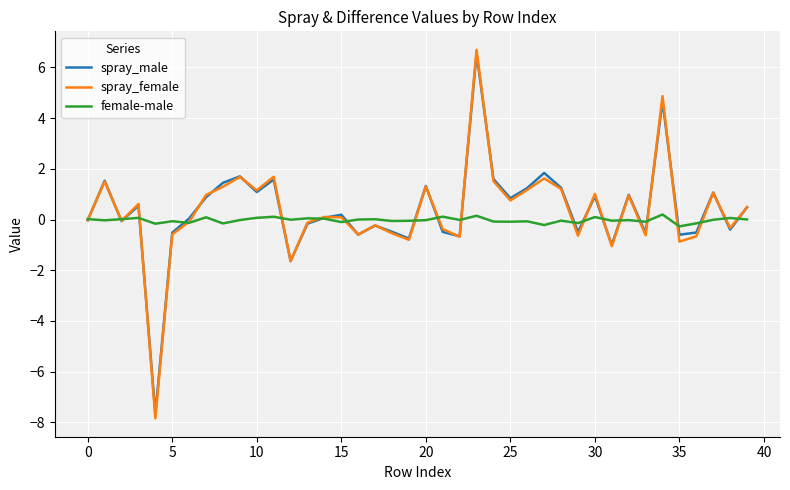

Which series has the largest range (max minus min)?

spray_female